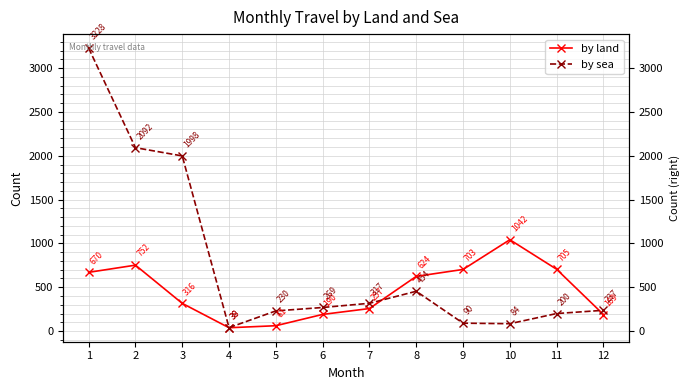

Count the number of categories in the chart.

12